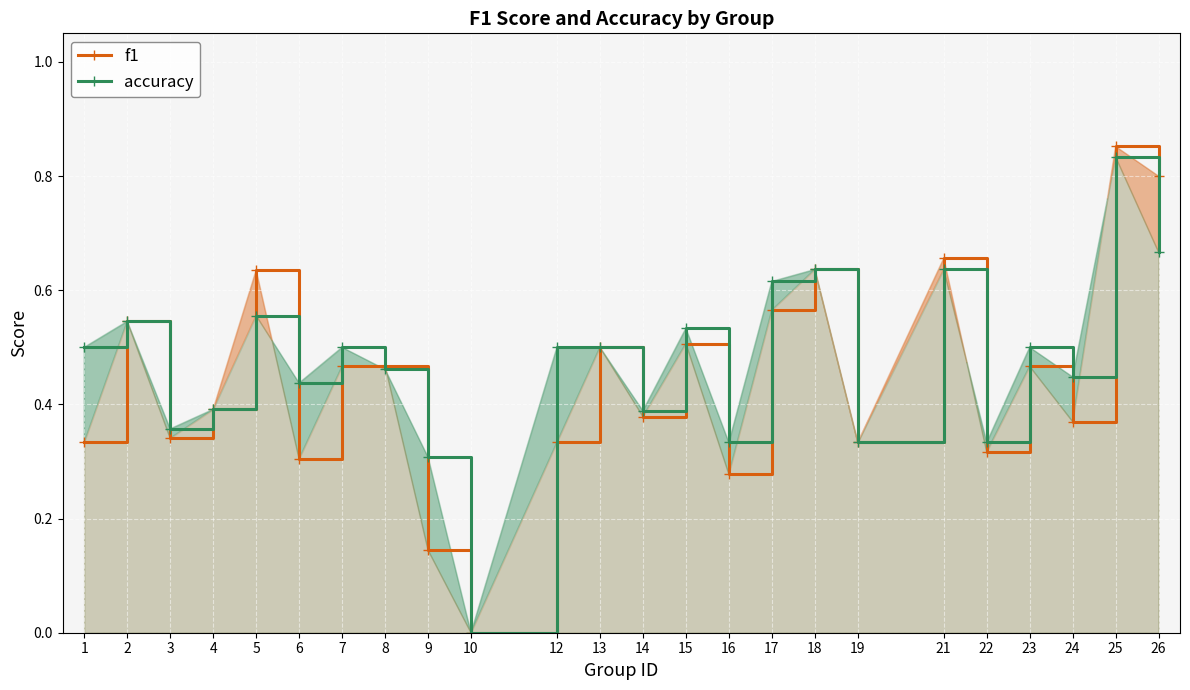

At which category does accuracy reach its first local peak?

2